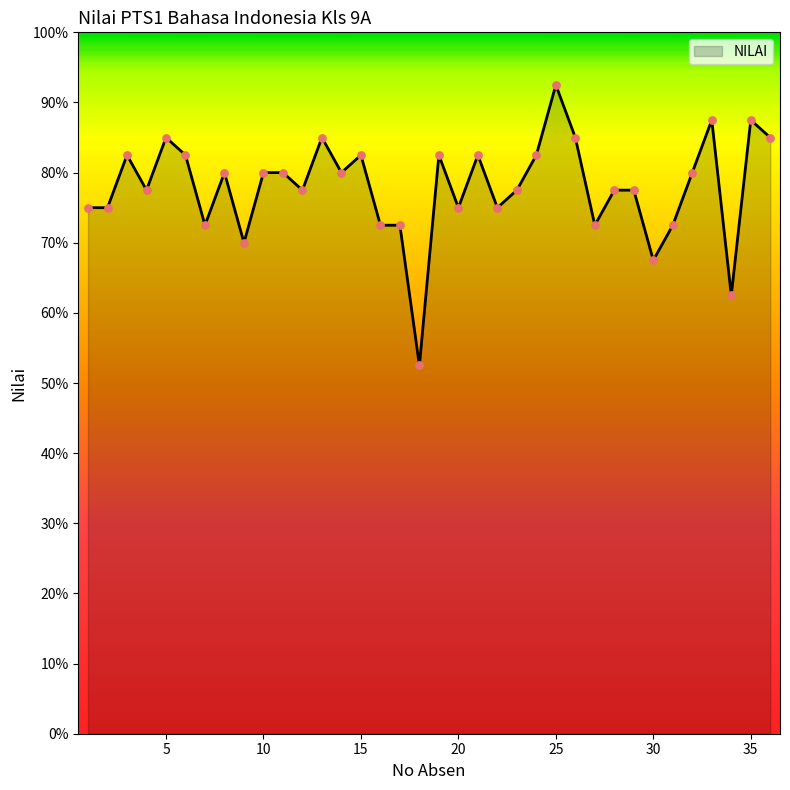

What is the difference between the maximum and minimum values?

40.0